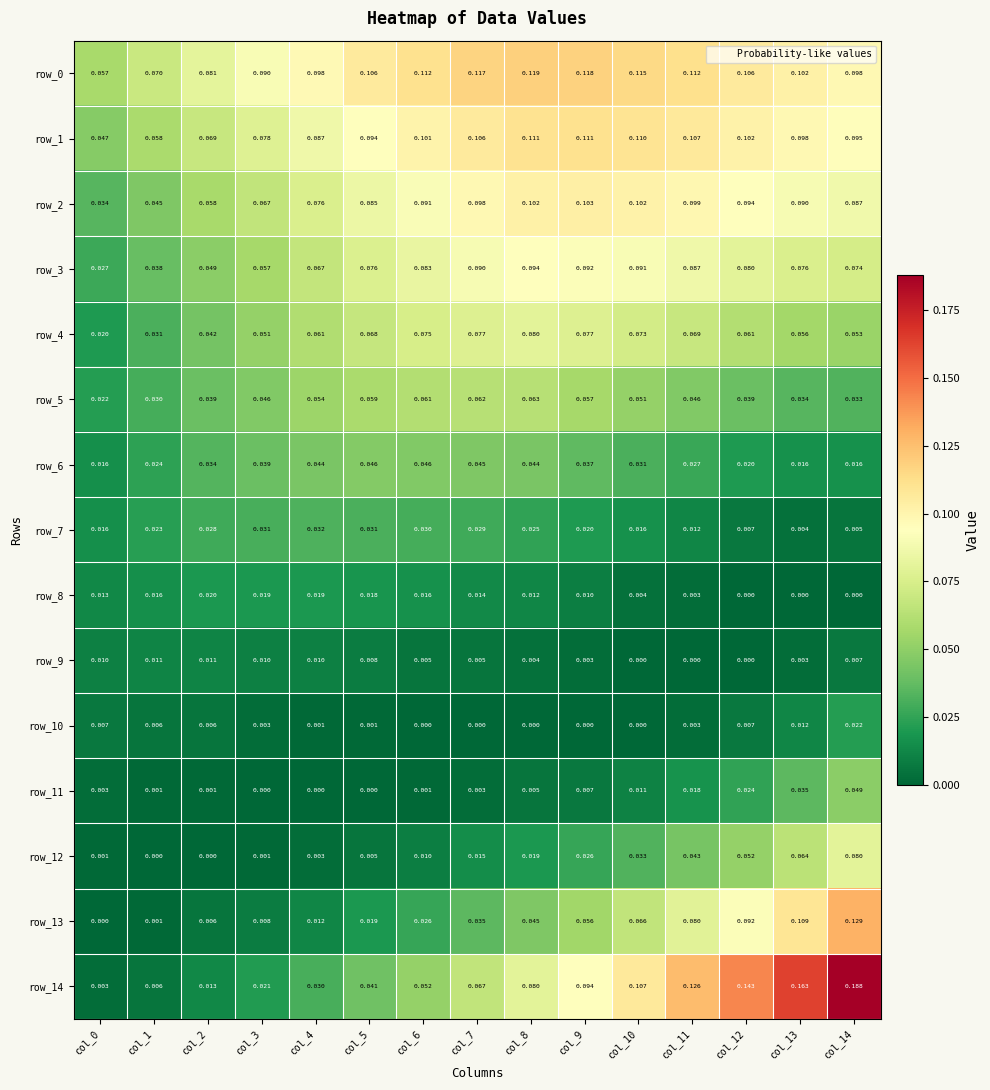

Count the number of data series in this chart.

15